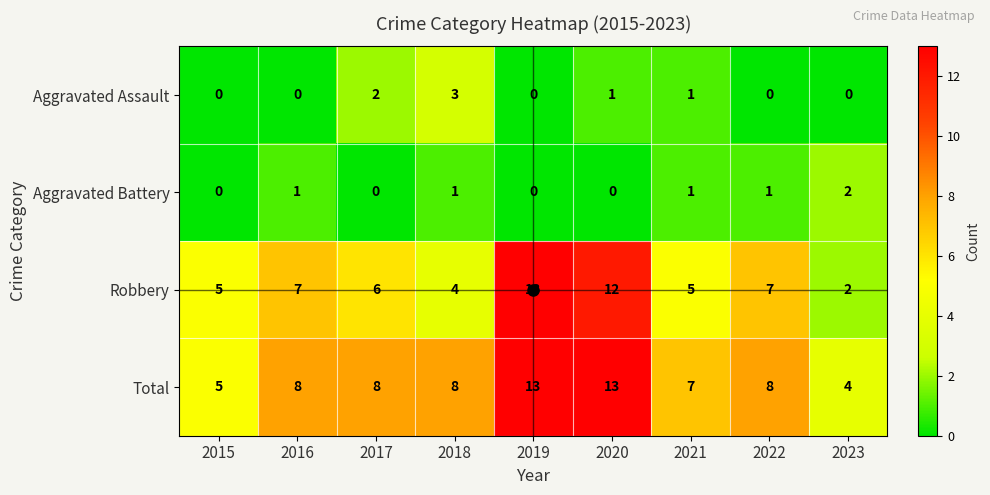

What is the greatest value displayed?

13